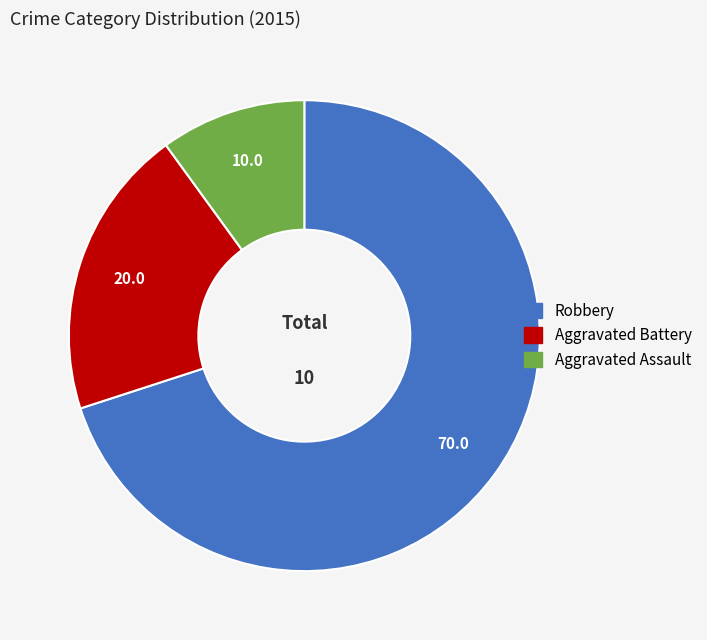

Rank the categories by value from lowest to highest.

Aggravated Assault, Aggravated Battery, Robbery